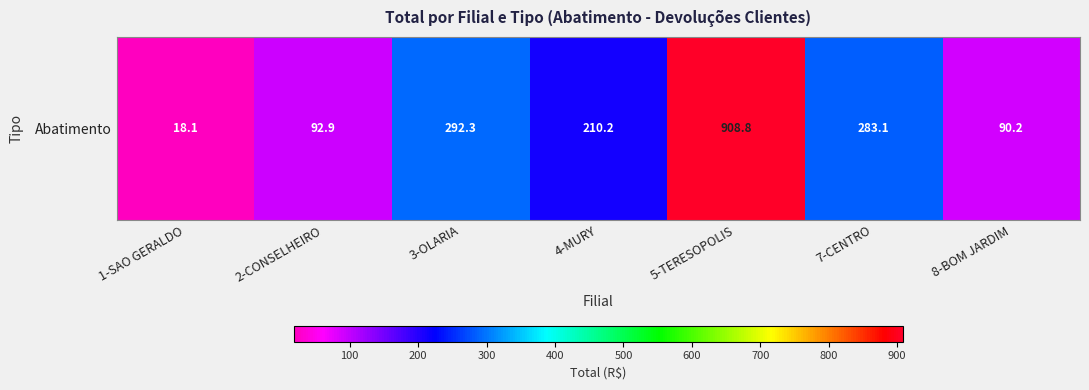

What is the maximum value shown in the chart?

908.8